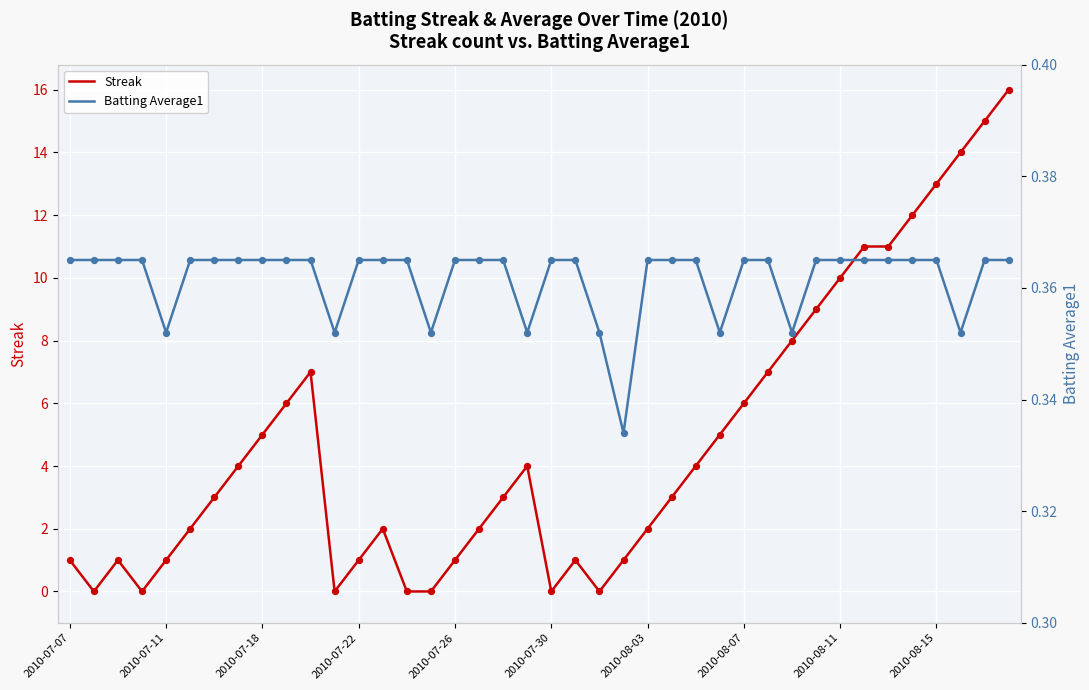

Which series has the largest Y range (max minus min)?

Streak